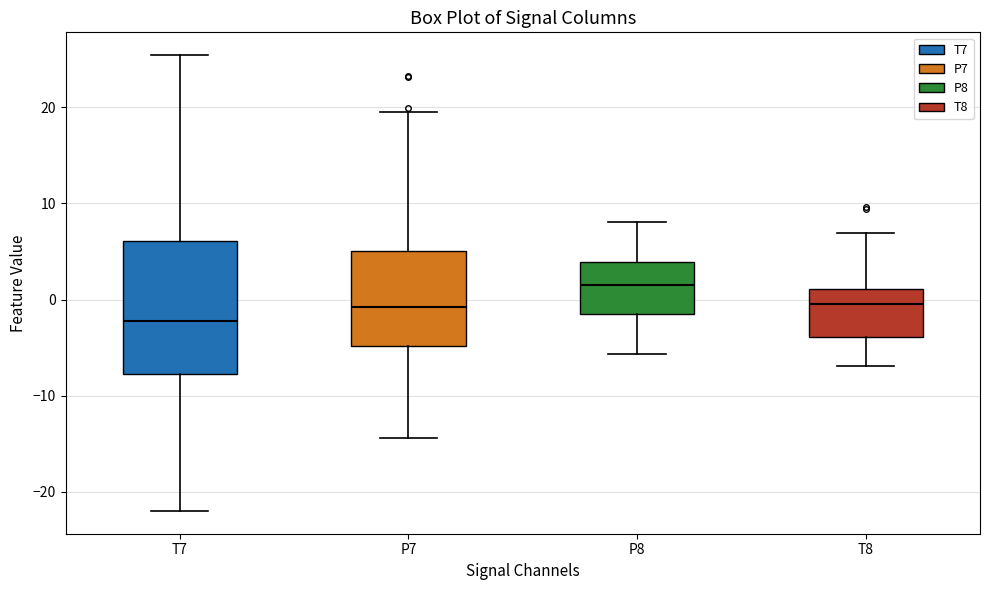

Where is the lower edge of the box for P8 on the y-axis? The values are not printed on the chart, so give them approximately, as read against the axis.

-1